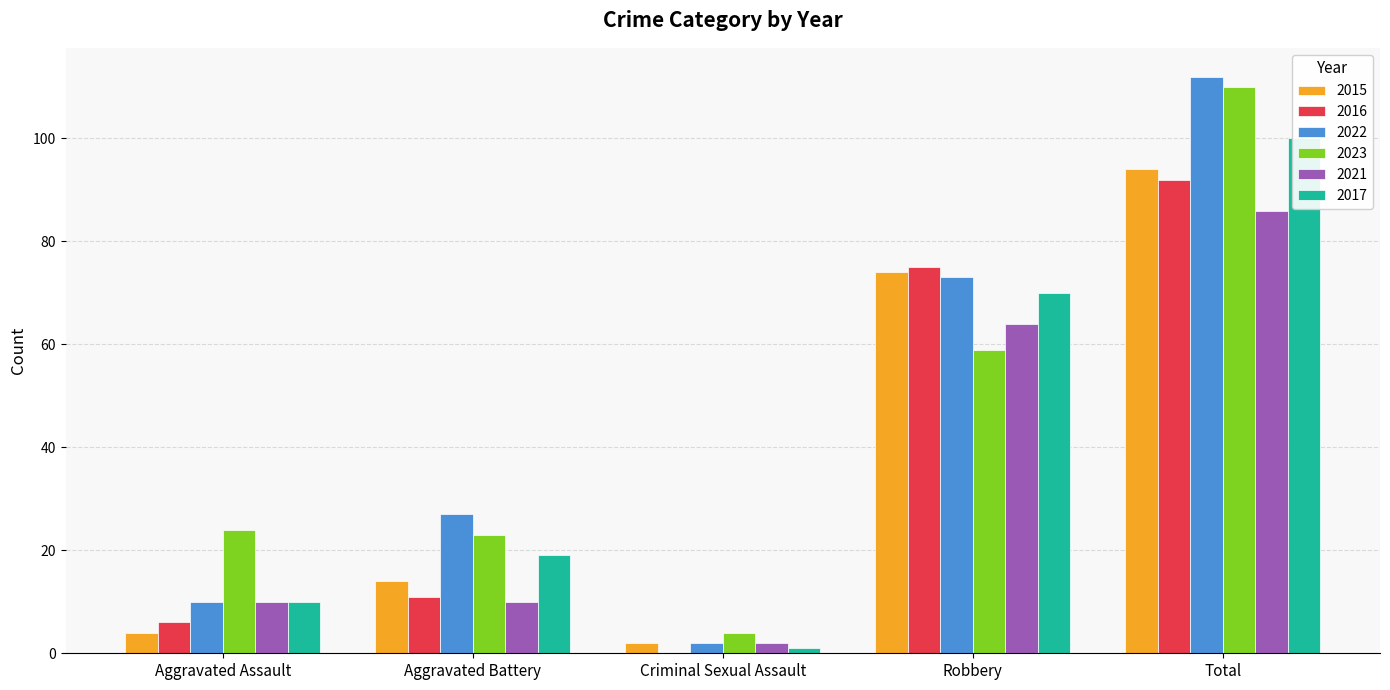

Reading right to left, what are all the values shown in this chart?

2015: Total=94	Robbery=74	Criminal Sexual Assault=2	Aggravated Battery=14	Aggravated Assault=4
2016: Total=92	Robbery=75	Criminal Sexual Assault=0	Aggravated Battery=11	Aggravated Assault=6
2022: Total=112	Robbery=73	Criminal Sexual Assault=2	Aggravated Battery=27	Aggravated Assault=10
2023: Total=110	Robbery=59	Criminal Sexual Assault=4	Aggravated Battery=23	Aggravated Assault=24
2021: Total=86	Robbery=64	Criminal Sexual Assault=2	Aggravated Battery=10	Aggravated Assault=10
2017: Total=100	Robbery=70	Criminal Sexual Assault=1	Aggravated Battery=19	Aggravated Assault=10